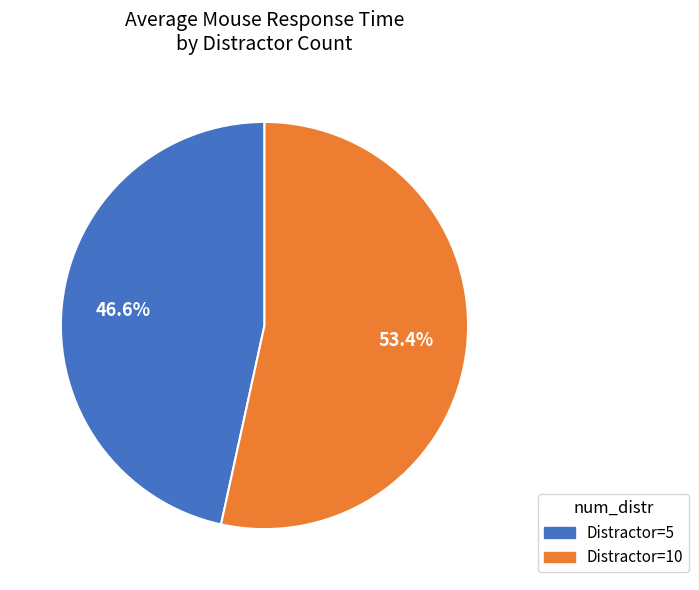

Is there any slice that represents more than half of the pie?

Yes